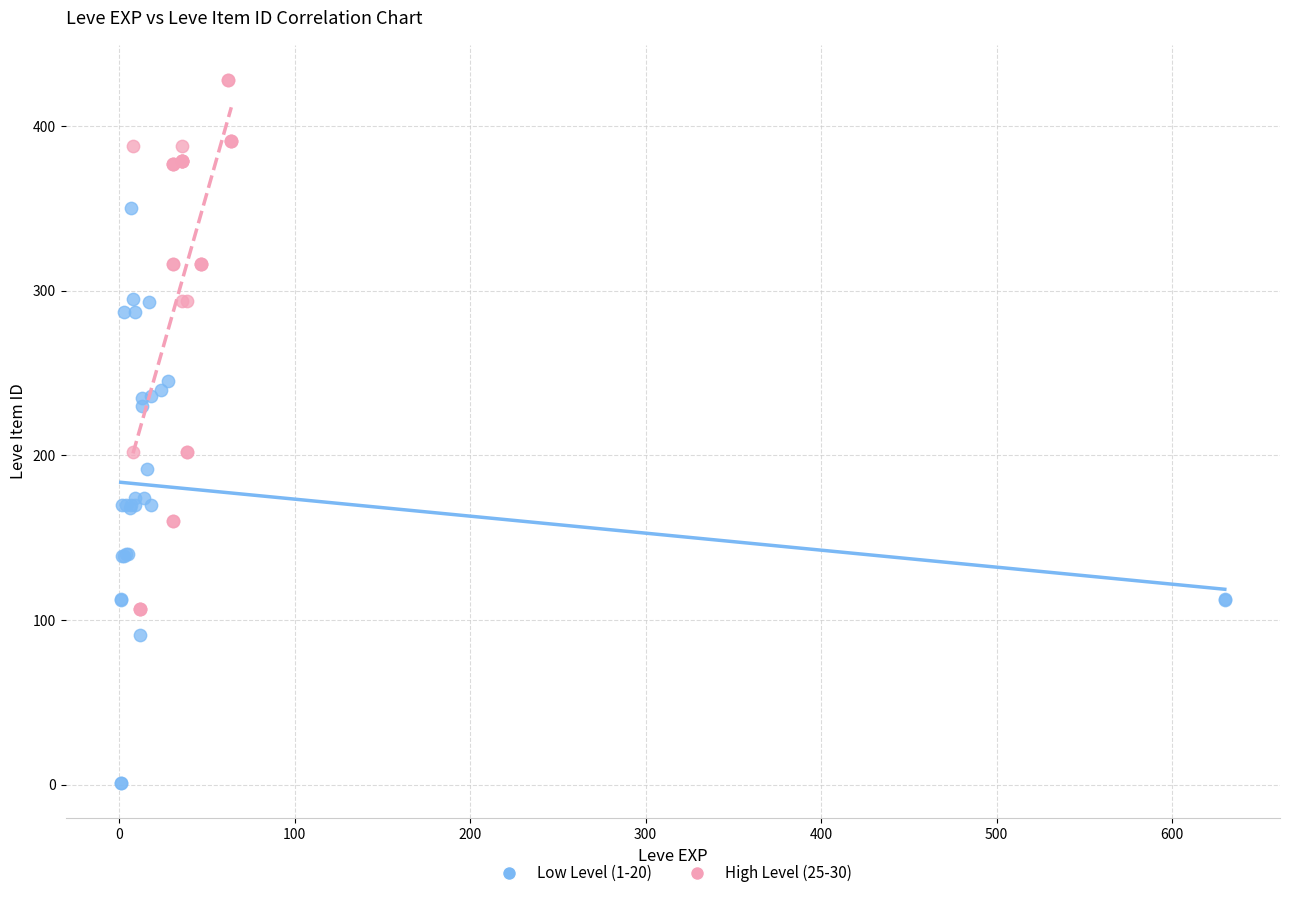

Which series reaches the maximum Y coordinate?

High Level (25-30)